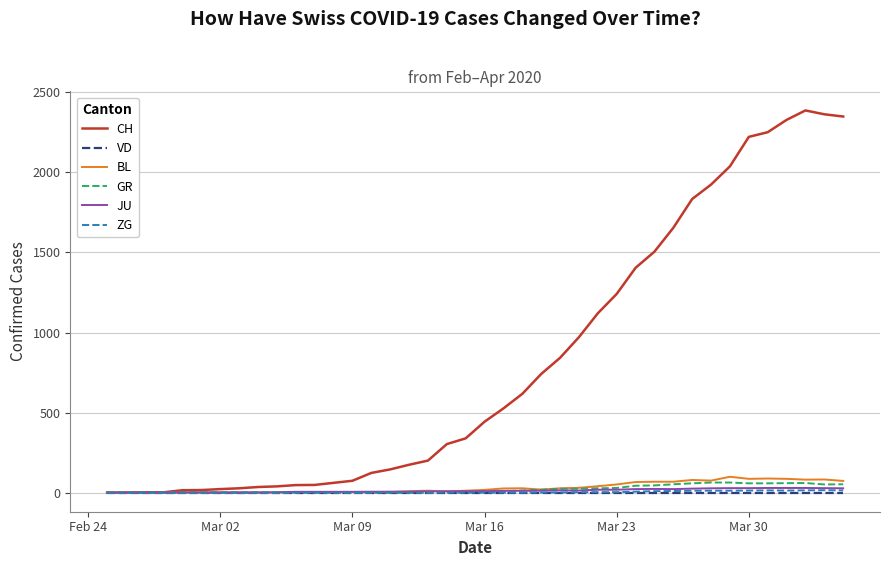

Which series has the widest spread of values?

CH